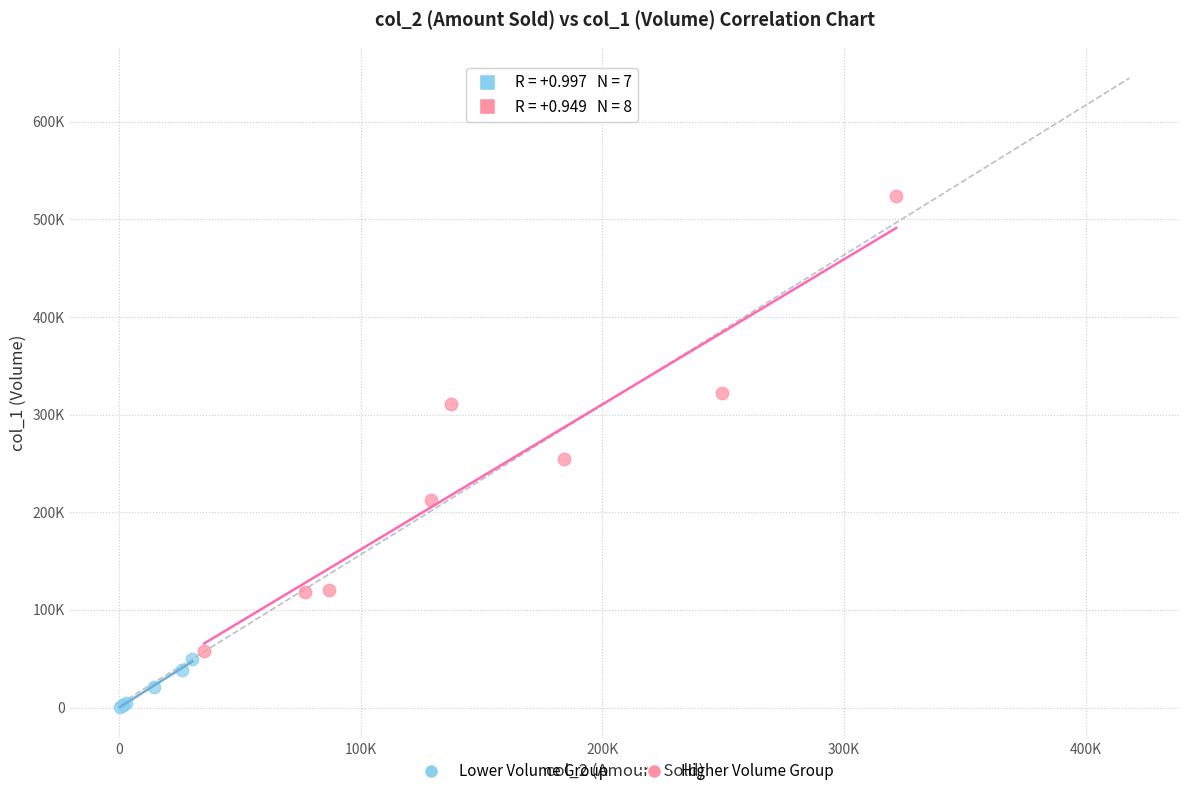

What are all the series names shown in the legend?

Lower Volume Group, Higher Volume Group